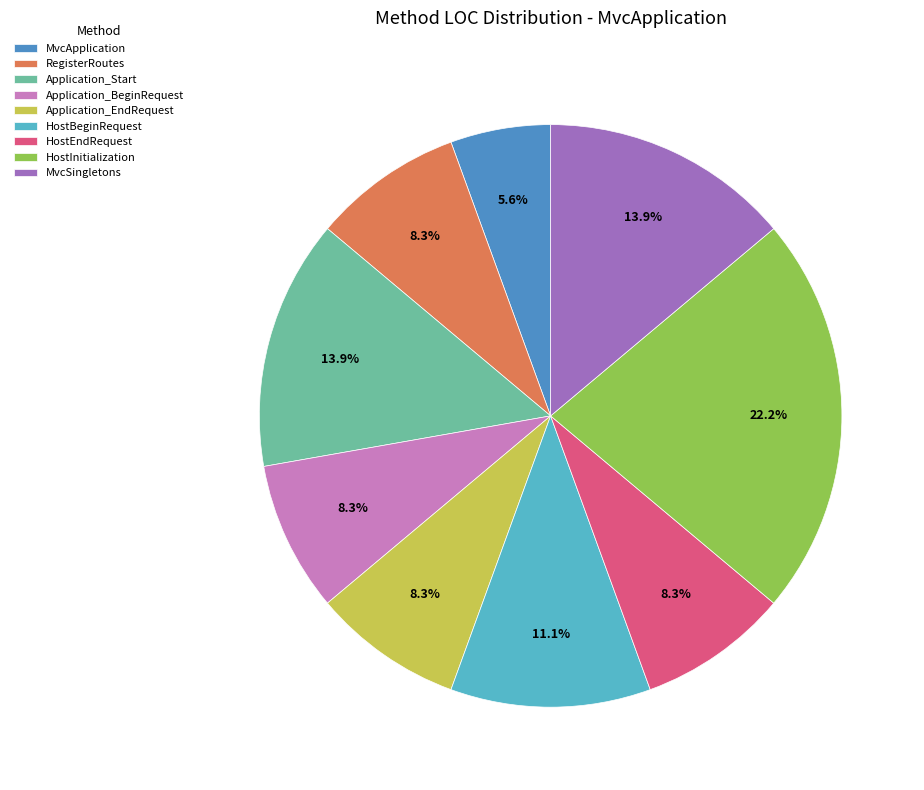

Which category has the smallest portion of the pie?

MvcApplication